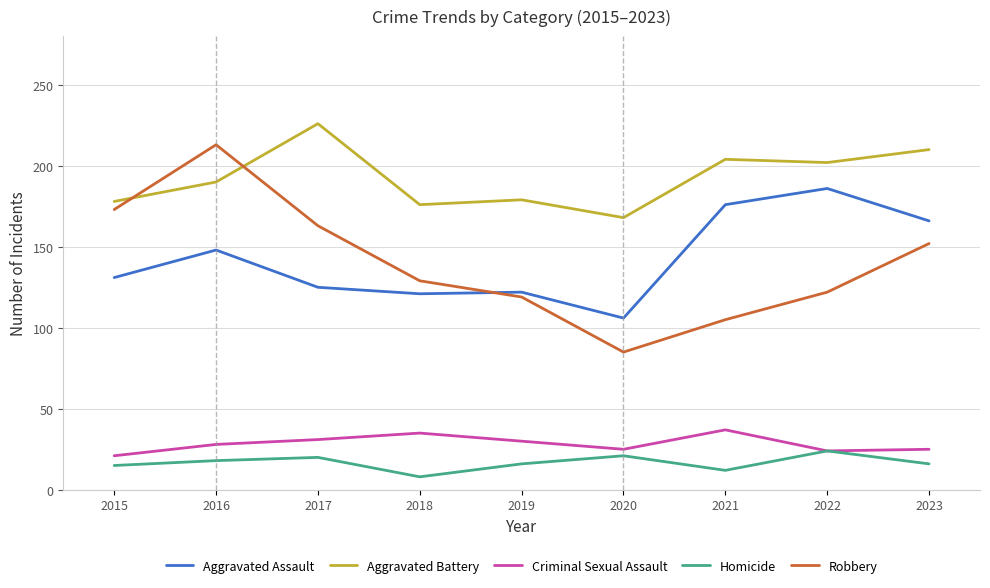

True or false: Aggravated Battery and Robbery intersect in this chart.

True